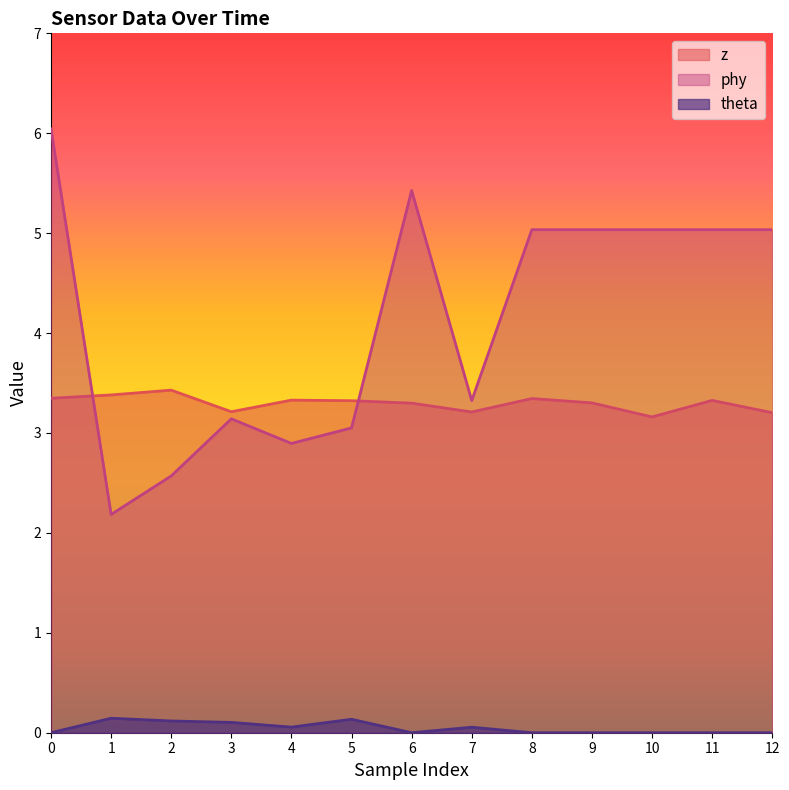

How many data points in phy are less than 5?

6